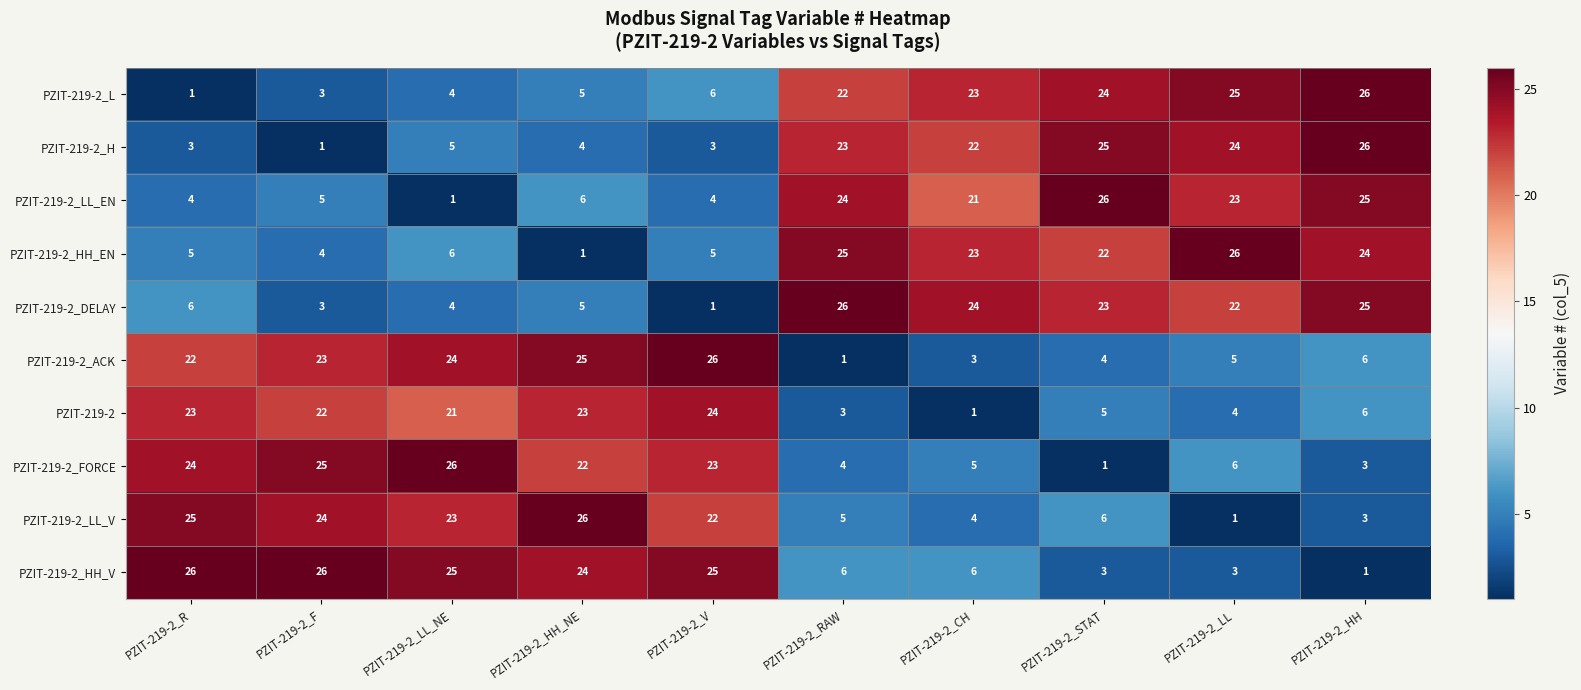

What is the sum of the PZIT-219-2 values at PZIT-219-2_HH_NE and PZIT-219-2_F?

45